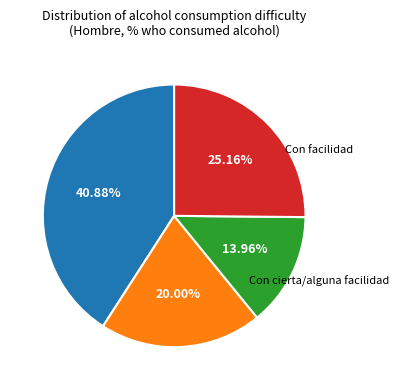

Is there a majority slice in this chart?

No